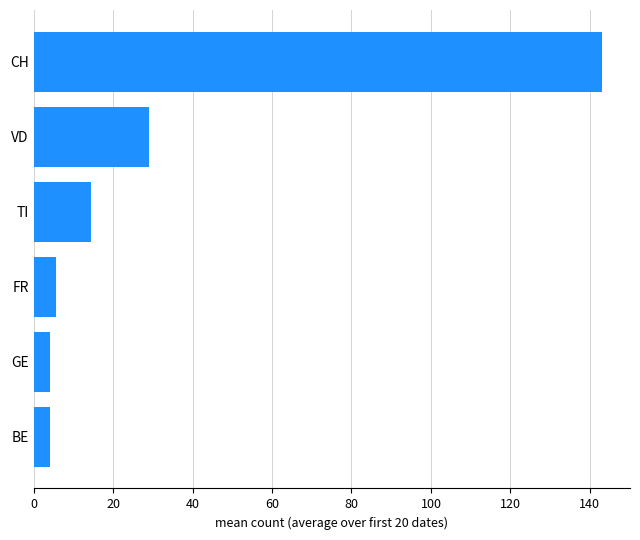

Between TI and CH, which is larger?

CH